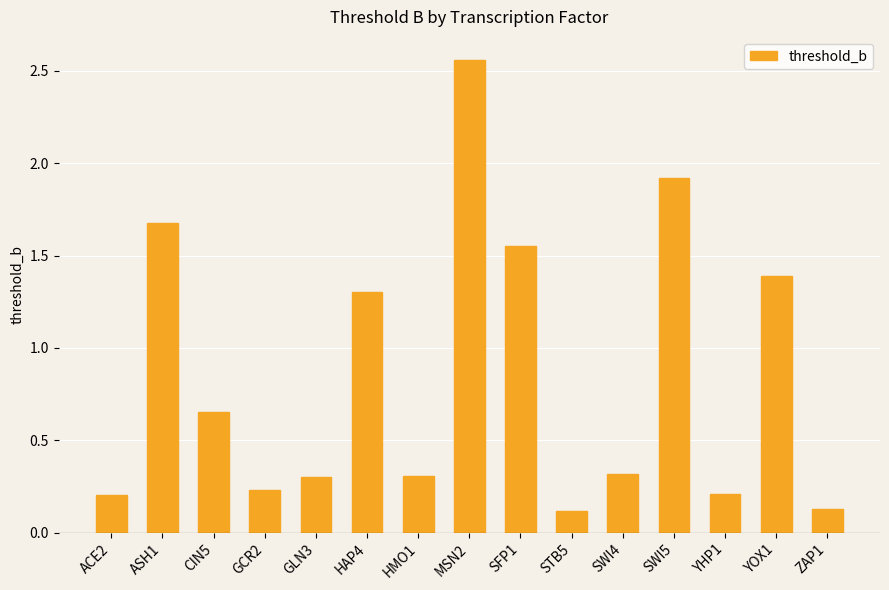

Which label corresponds to the largest value in the chart?

MSN2